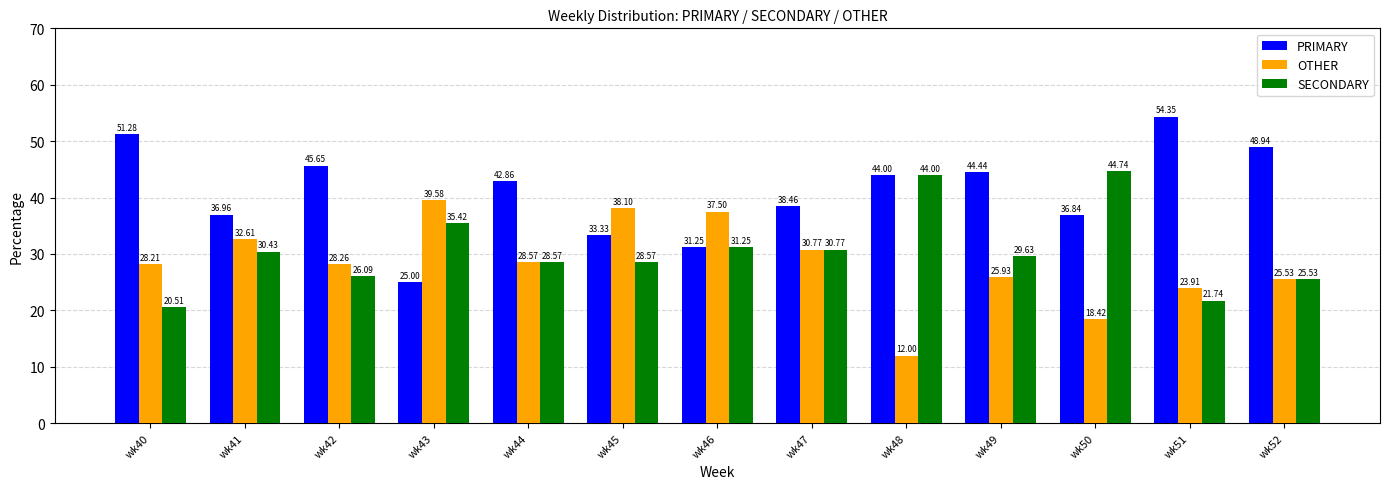

Are the bars grouped side by side (vs. stacked)?

Yes